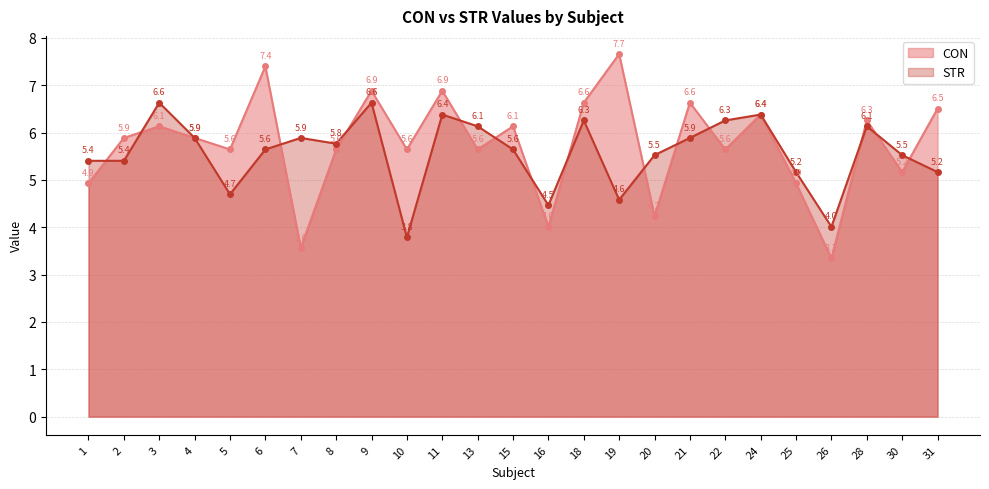

Rank the categories by CON value from highest to lowest.

19, 6, 9, 11, 18, 21, 31, 24, 28, 15, 3, 2, 4, 13, 10, 5, 22, 8, 30, 1, 25, 20, 16, 7, 26